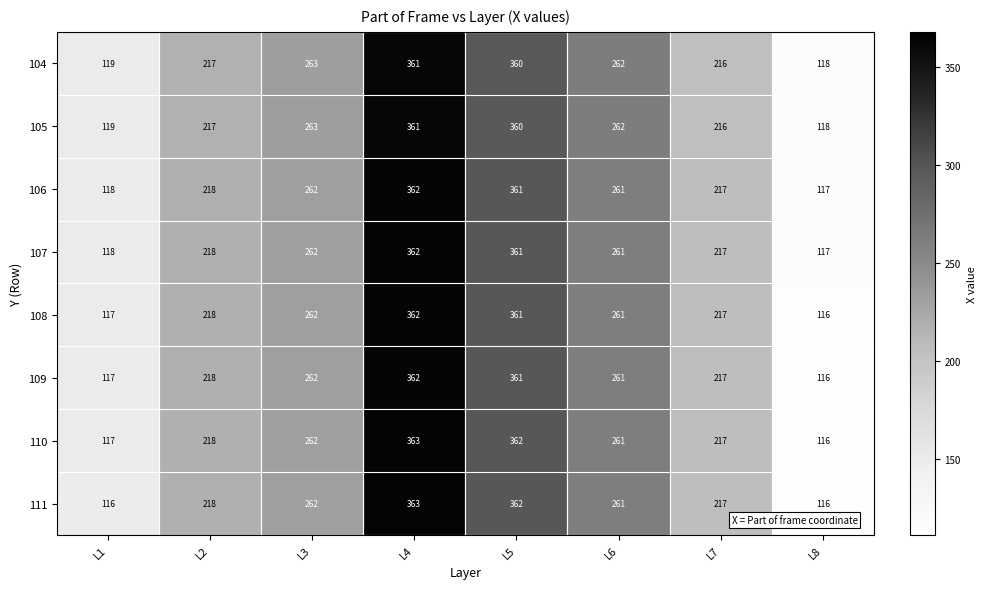

What is the highest value of the 106 series?

362